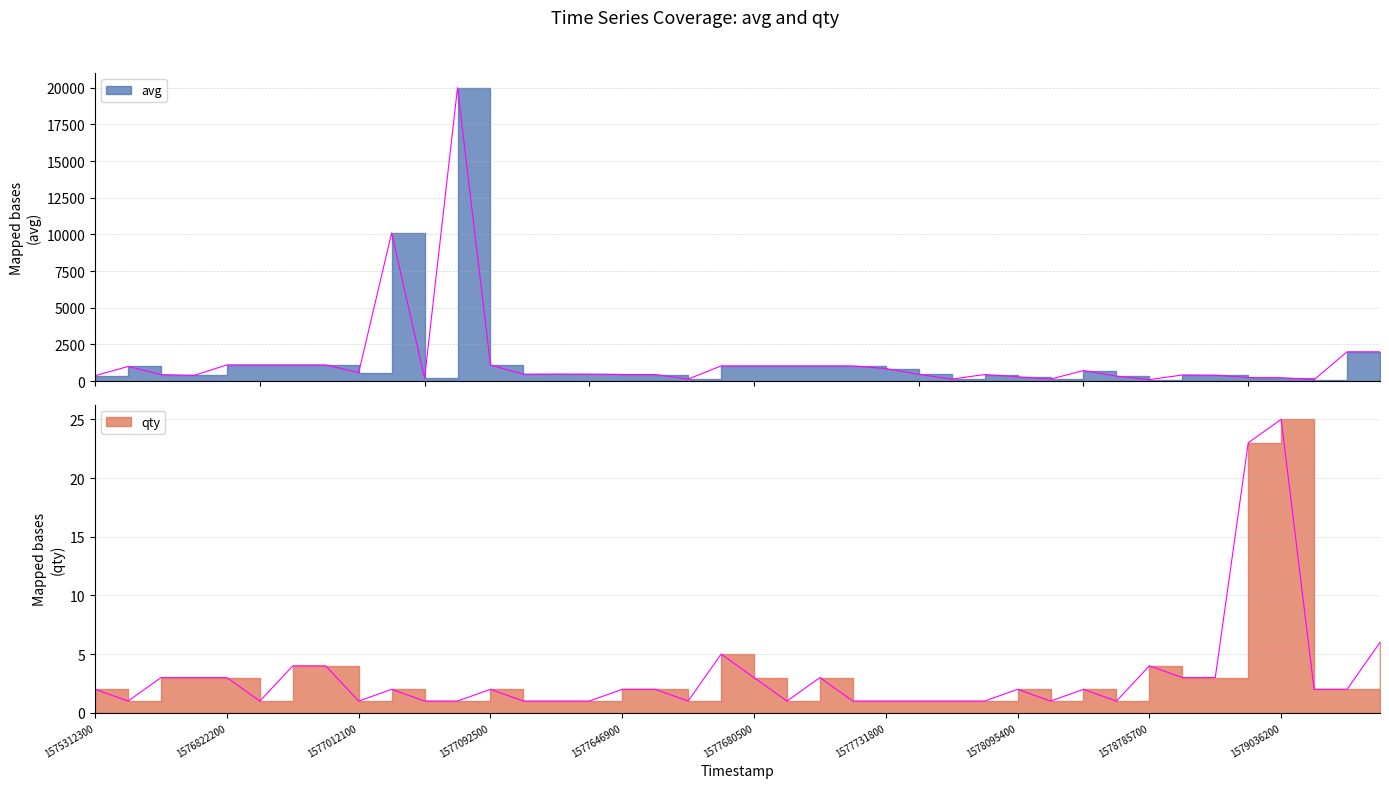

In avg, how many points are lower than both neighbors (excluding endpoints)?

9